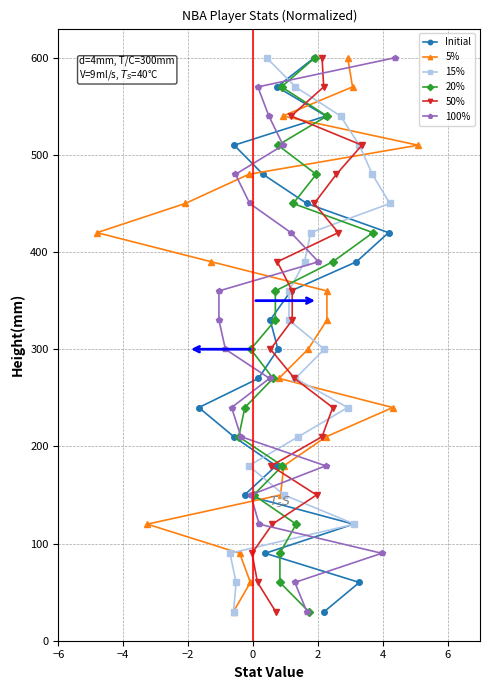

What is the value of the Initial point at the 16th from the left?

540